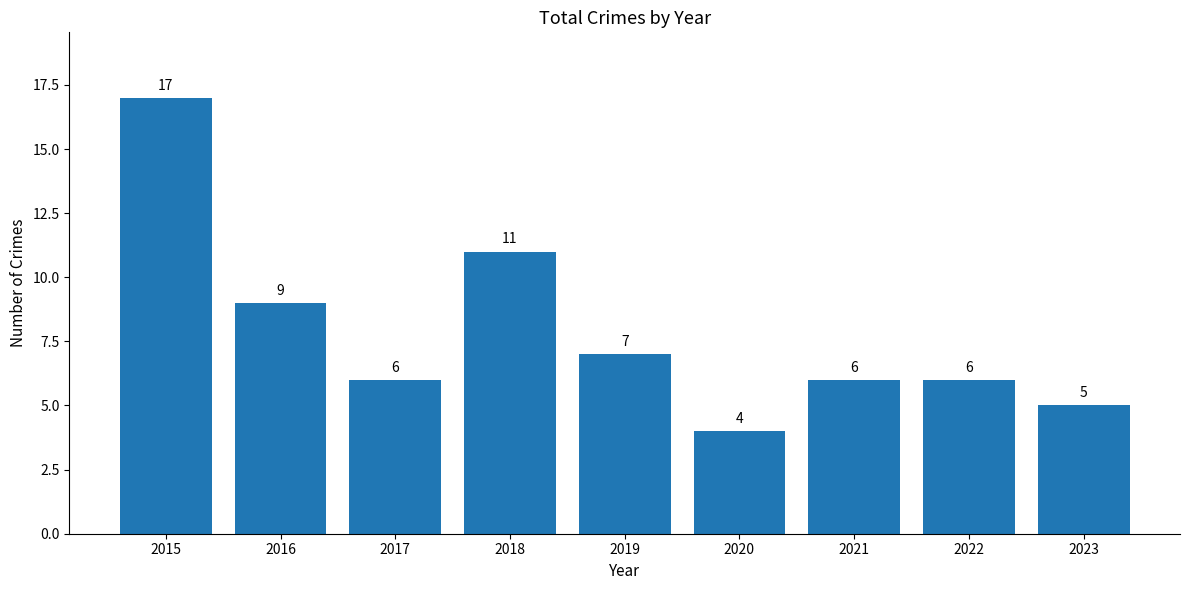

How many data points does each series have?

9